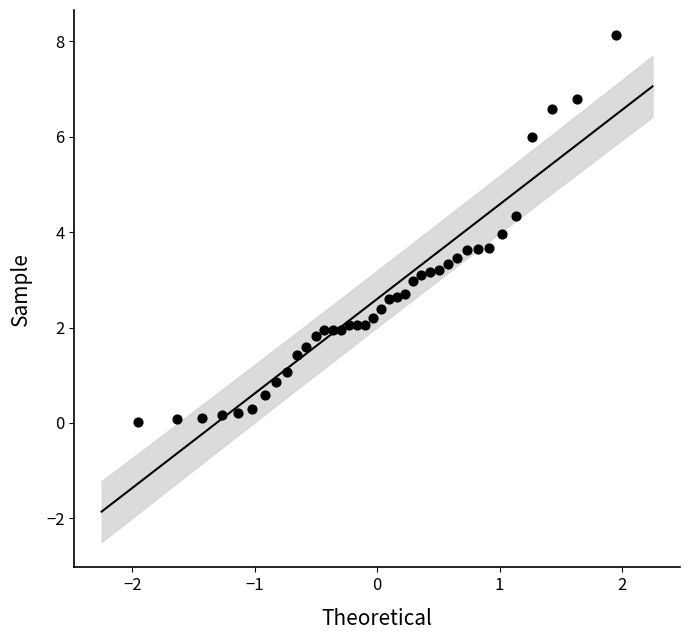

What is the range of X values (max minus min)?

3.9